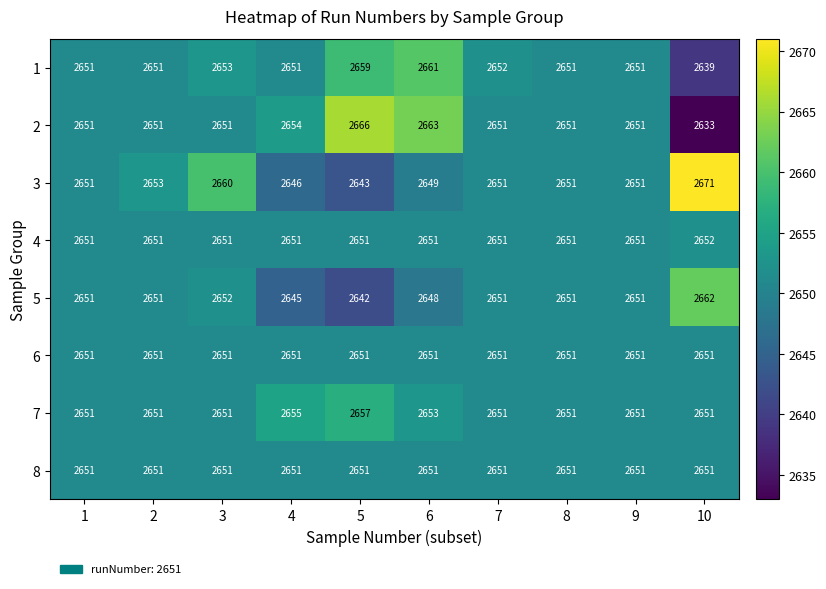

True or false: 2 has a value of 2651 at 1.

True